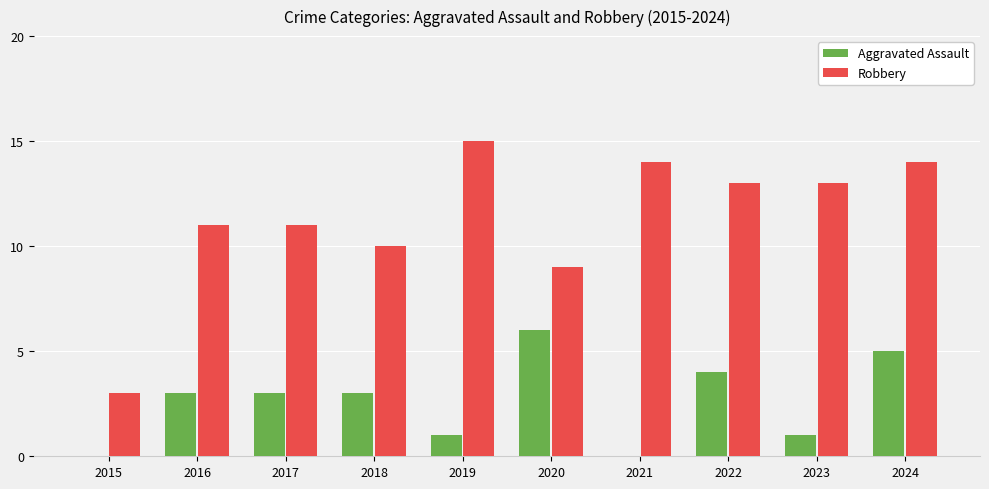

True or false: Robbery has a value of 3 at 2017.

False